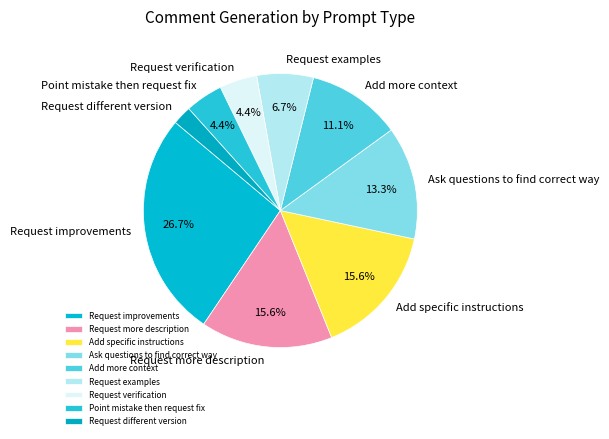

How many segments does this pie chart have?

9